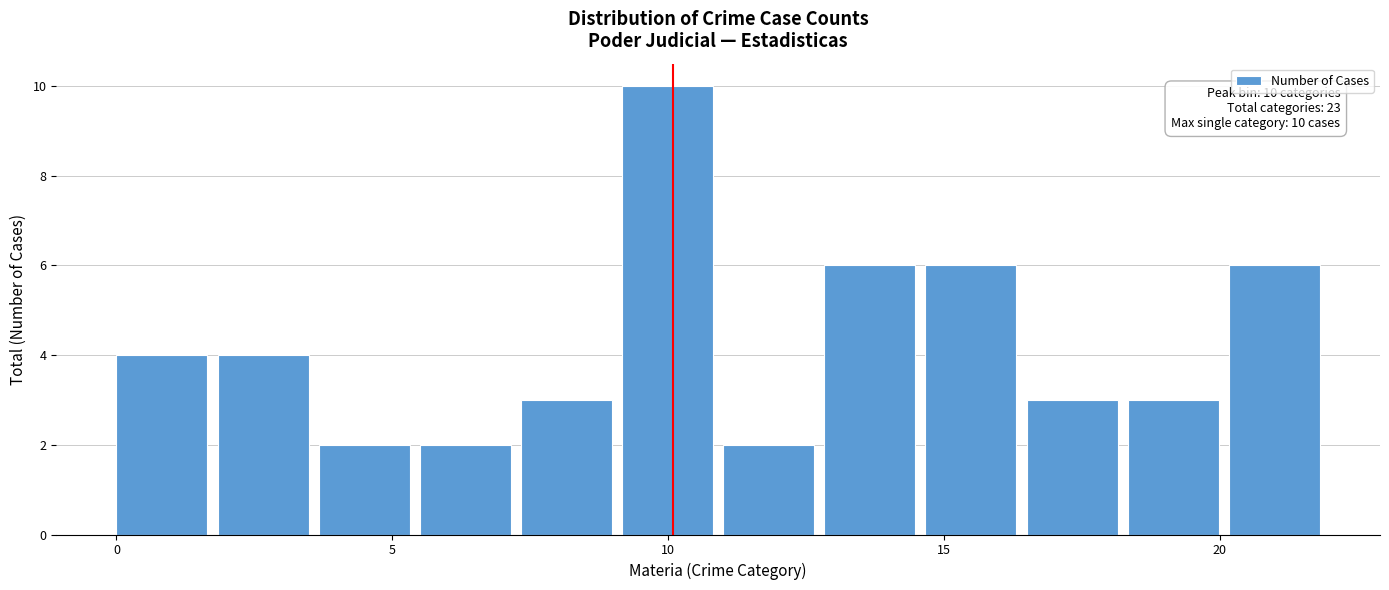

Read against the x-axis, roughly where is the centre of the tallest bar?

10.0